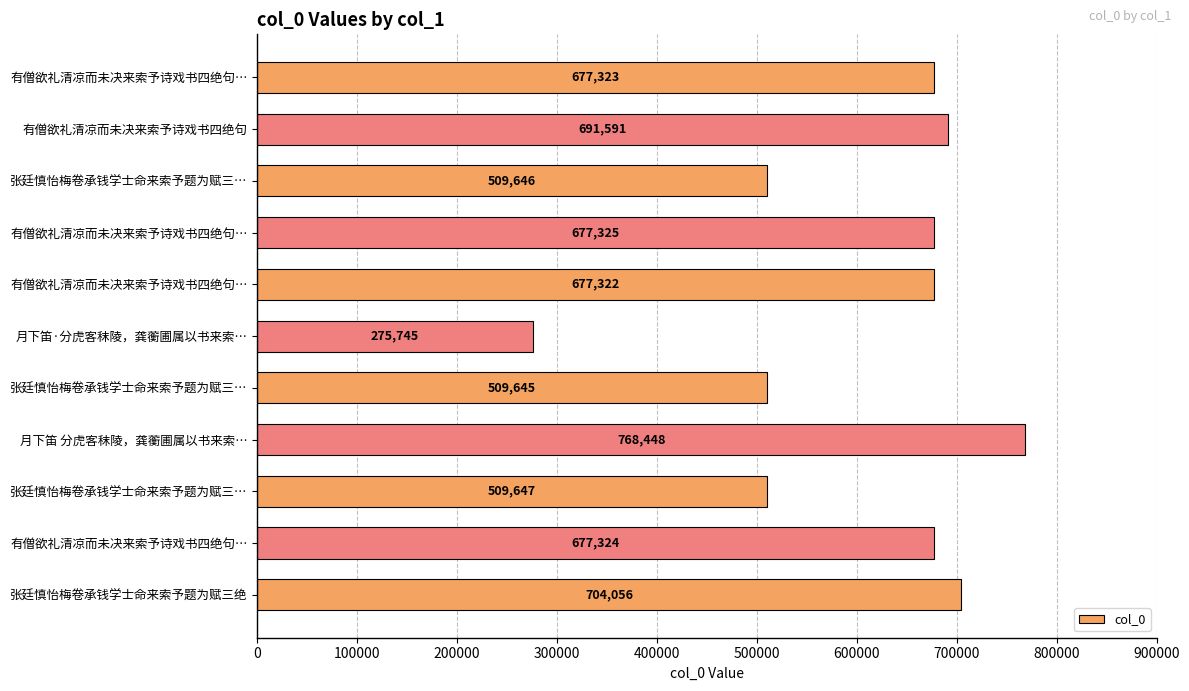

What is the maximum value shown in the chart?

768448